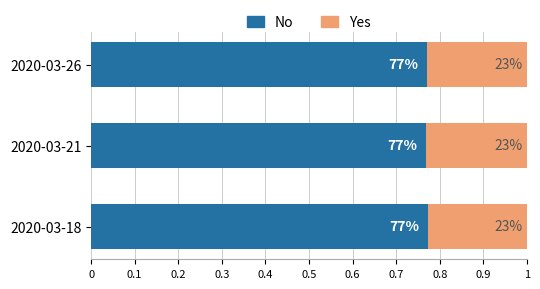

What are all the series names shown in the legend?

No, Yes